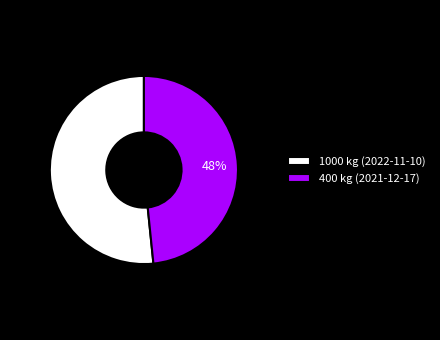

To the nearest percent, what percentage of the pie is 400 kg (2021-12-17)?

48%